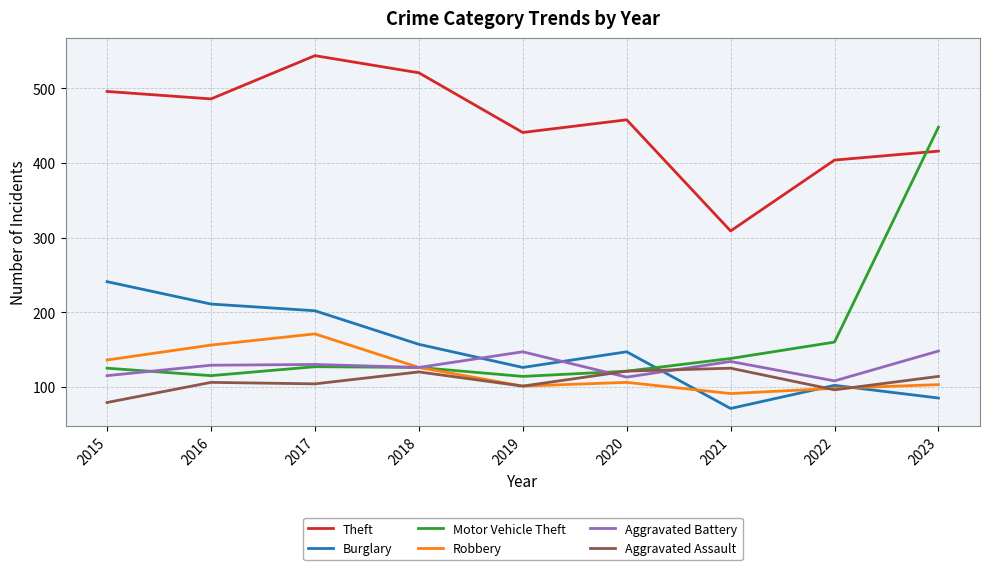

Read the Aggravated Battery value at 2019.

147